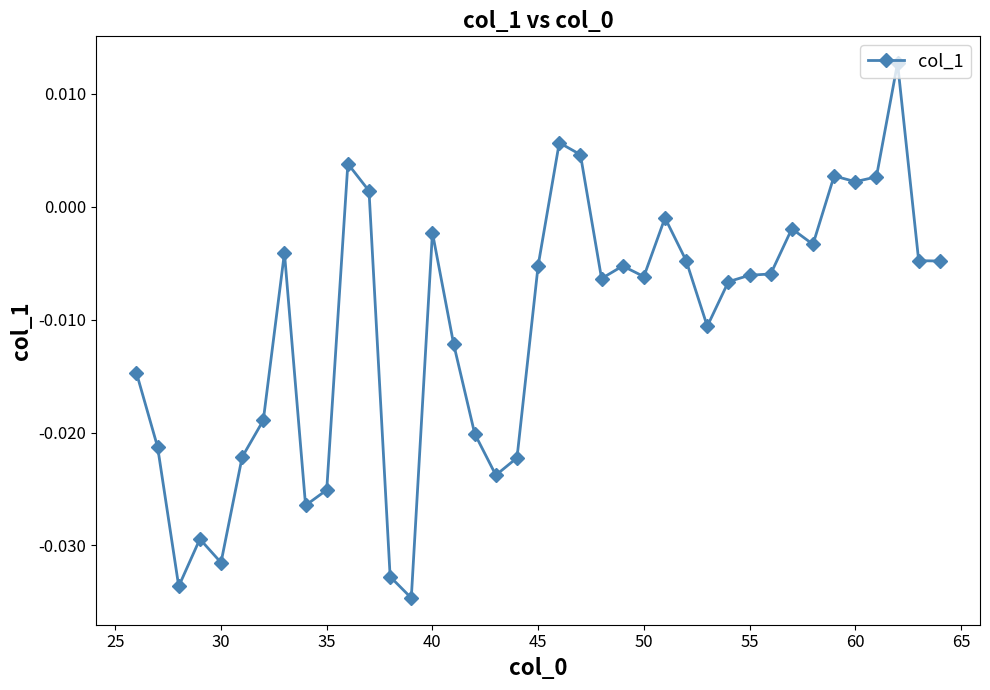

What is the sum of all values?

-0.4